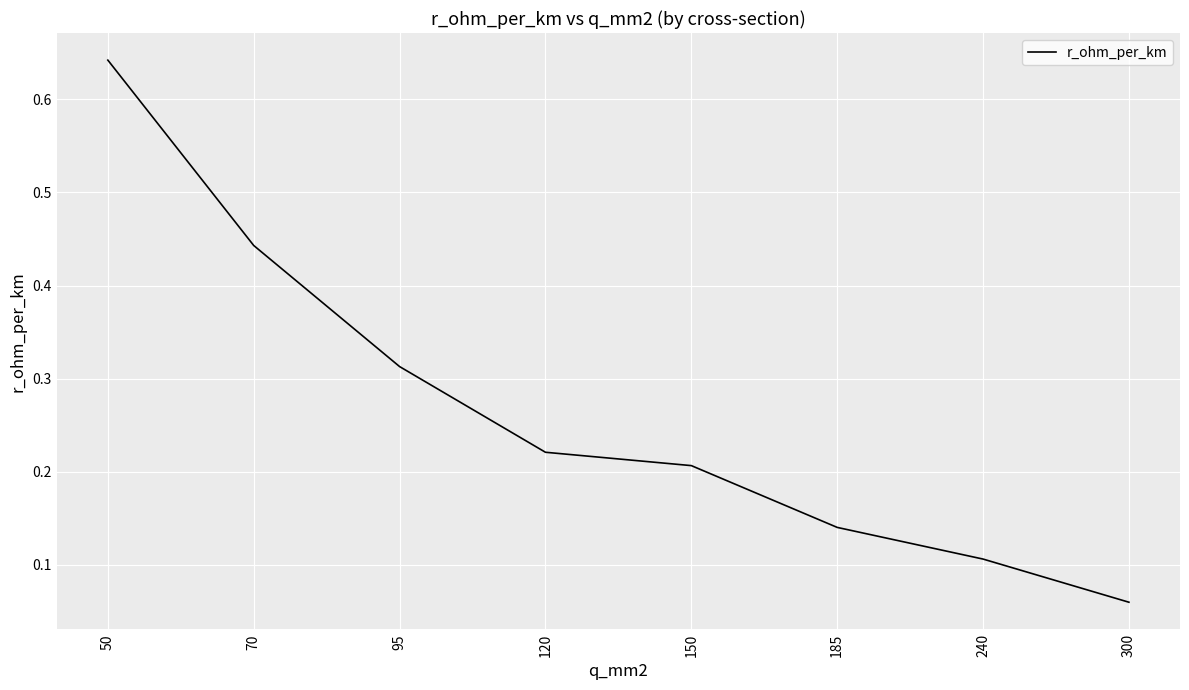

What is the sum of all values?

2.1